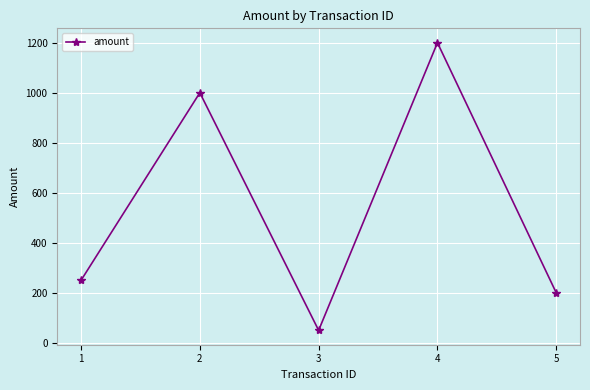

Read the value at 2.

1000